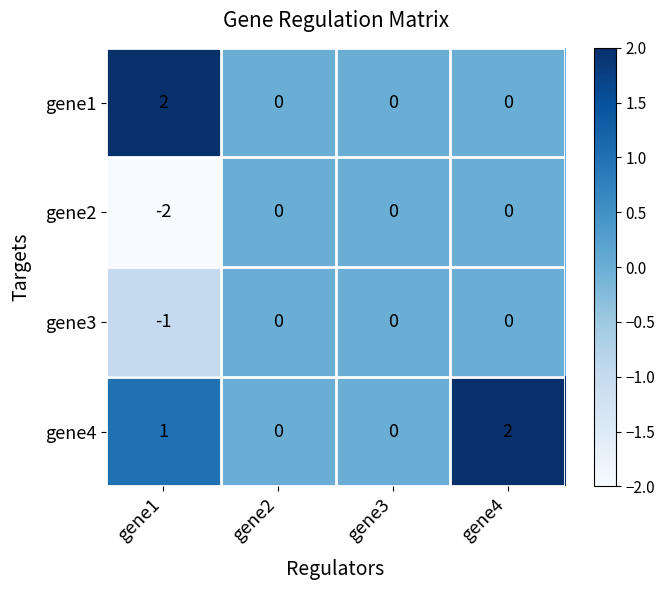

At how many categories does at least one series exceed -1?

4